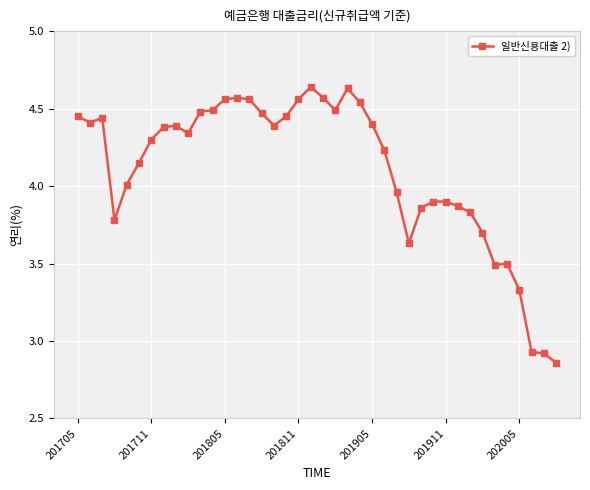

What is the difference between the maximum and minimum values?

1.8